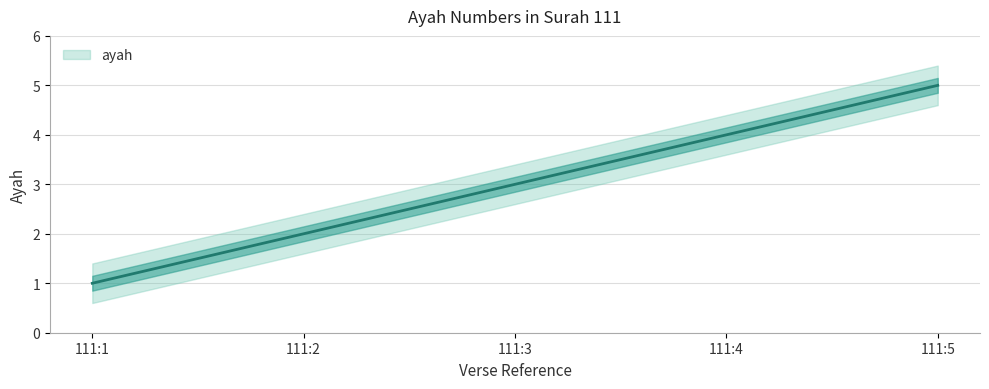

Count the values in the range 2 to 4.

3